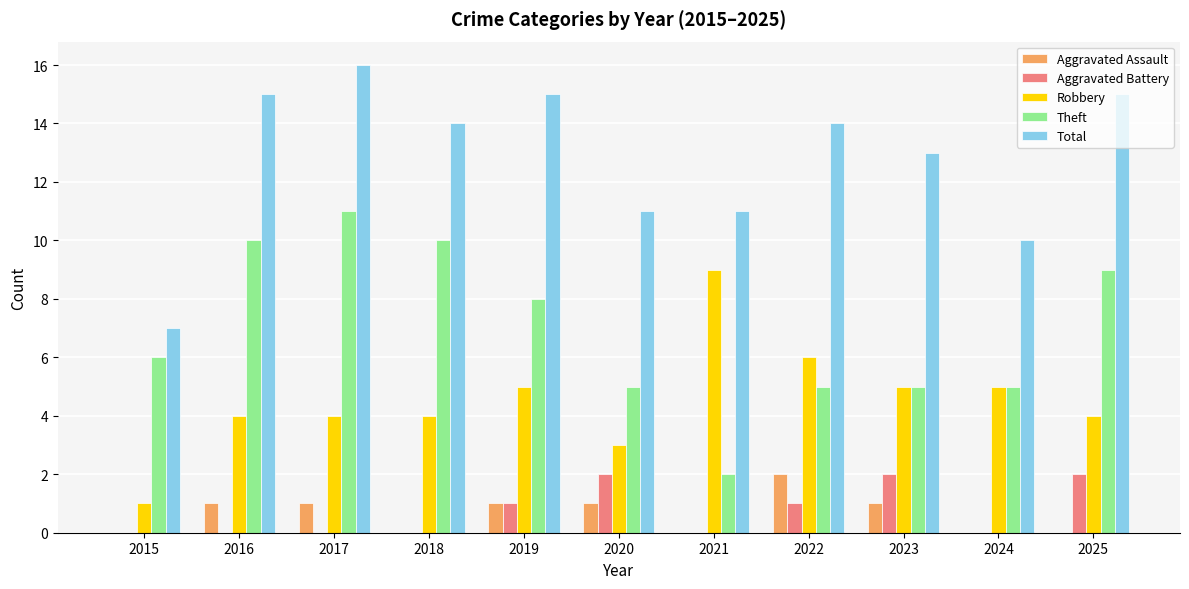

Between 2021 and 2025, which series saw the biggest shift?

Theft